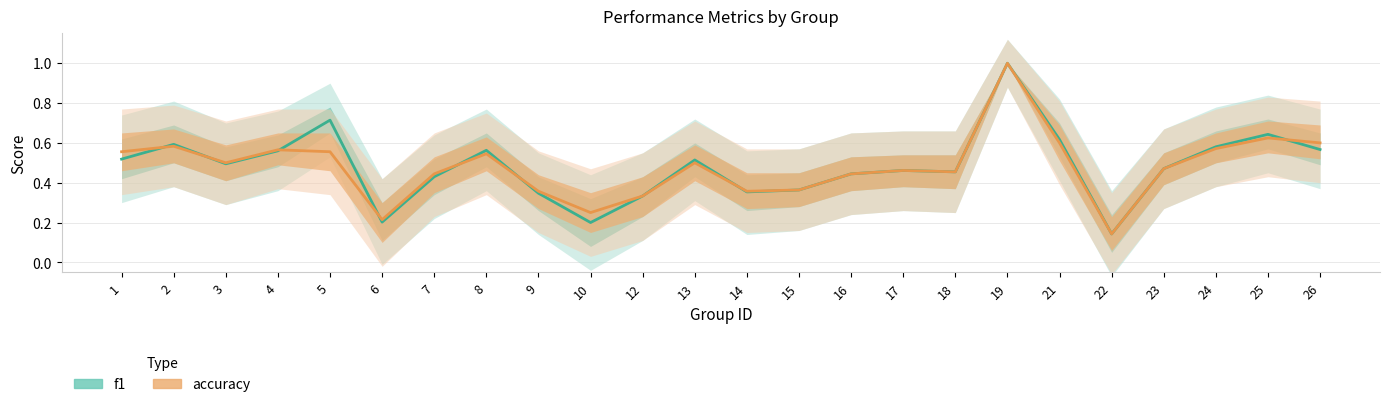

What is the difference between the accuracy values at 16 and 5?

0.1